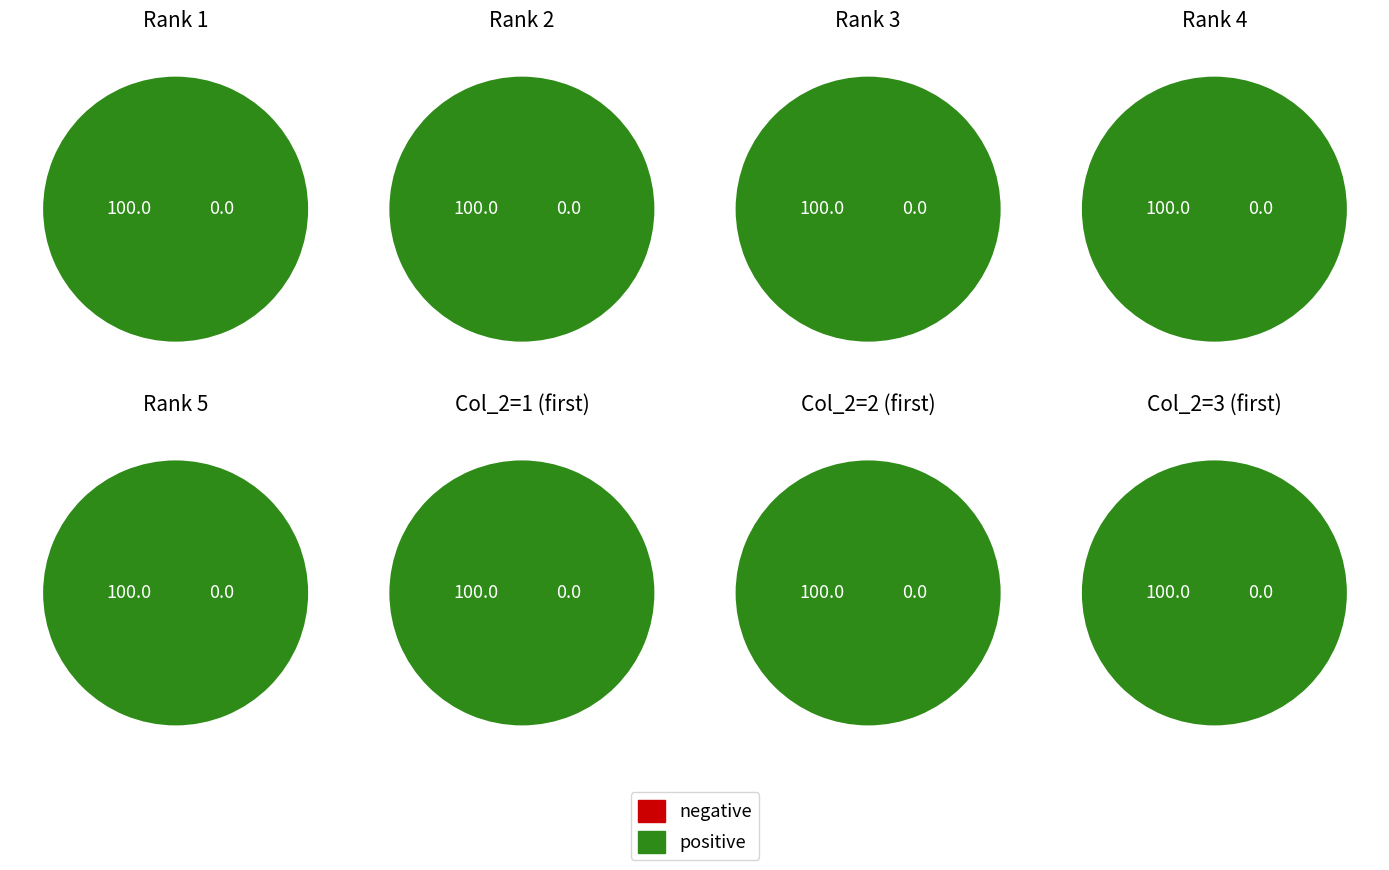

Does 2 represent more than half of the total?

No